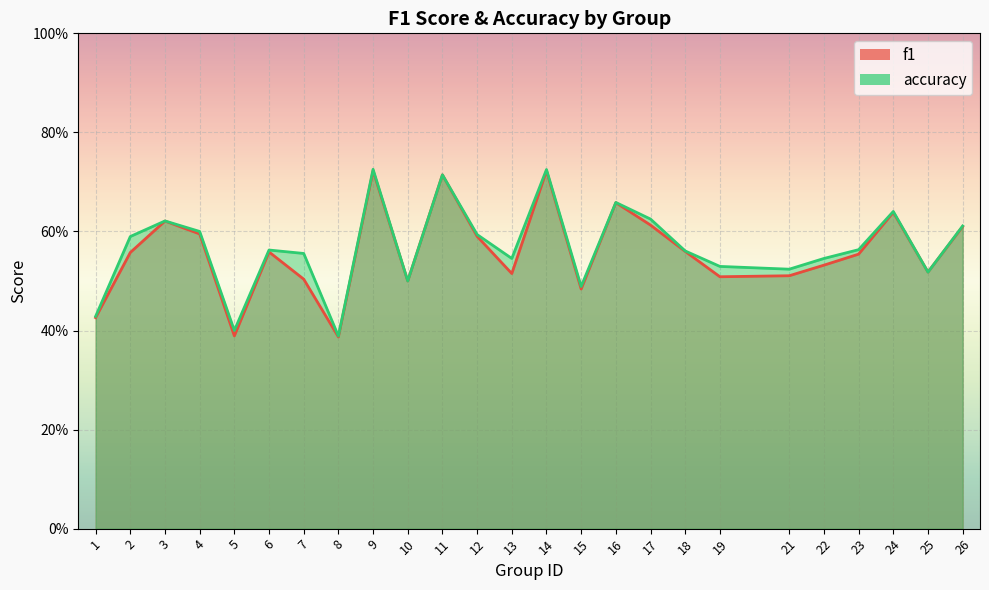

Which has a higher value, 19 or 26?

26